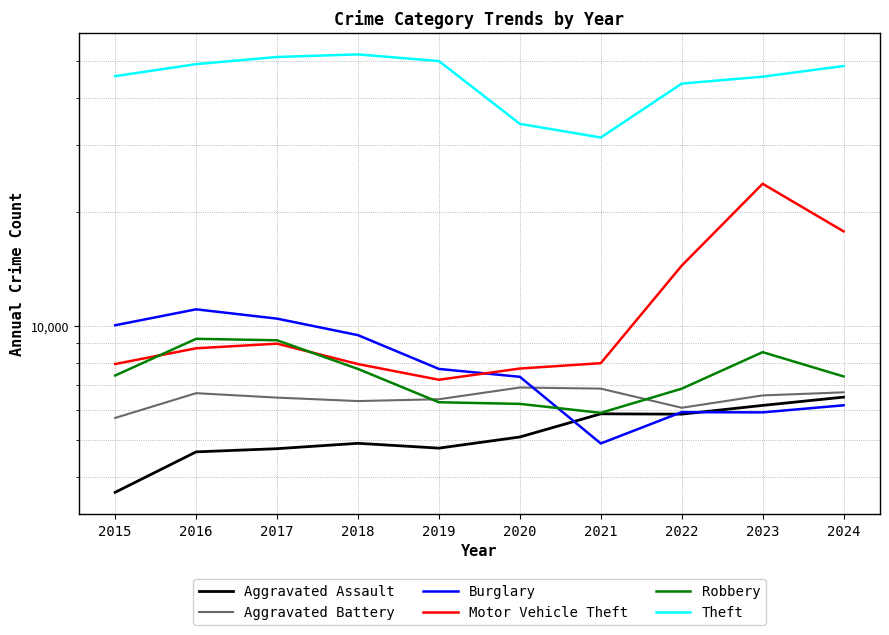

Reading right to left, extract all data points from this chart.

Aggravated Assault: 2024=6495	2023=6176	2022=5856	2021=5868	2020=5097	2019=4763	2018=4905	2017=4747	2016=4656	2015=3641
Aggravated Battery: 2024=6687	2023=6563	2022=6088	2021=6840	2020=6886	2019=6412	2018=6341	2017=6476	2016=6653	2015=5724
Burglary: 2024=6180	2023=5920	2022=5928	2021=4900	2020=7349	2019=7710	2018=9468	2017=10468	2016=11078	2015=10056
Motor Vehicle Theft: 2024=17797	2023=23771	2022=14448	2021=7984	2020=7728	2019=7219	2018=7941	2017=8990	2016=8741	2015=7944
Robbery: 2024=7365	2023=8538	2022=6837	2021=5903	2020=6234	2019=6295	2018=7709	2017=9177	2016=9259	2015=7408
Theft: 2024=48644	2023=45591	2022=43710	2021=31489	2020=34225	2019=50129	2018=52201	2017=51394	2016=49204	2015=45736